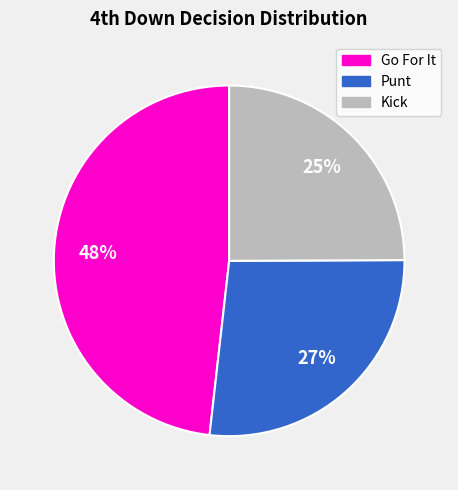

How many segments does this pie chart have?

3